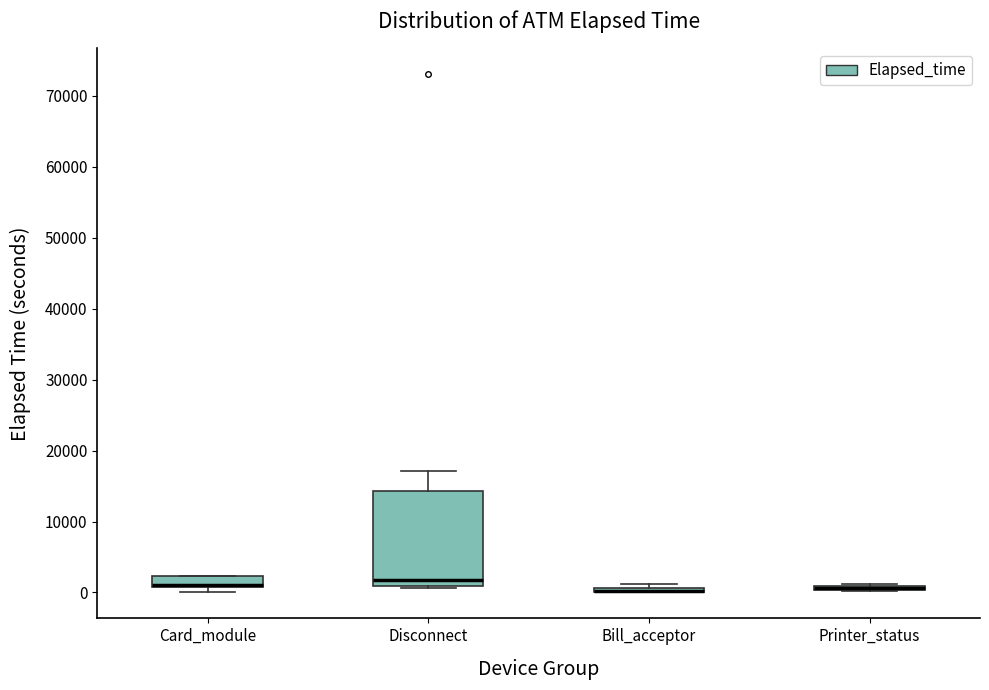

Where is the lower edge of the box for Disconnect on the y-axis? The values are not printed on the chart, so give them approximately, as read against the axis.

1000